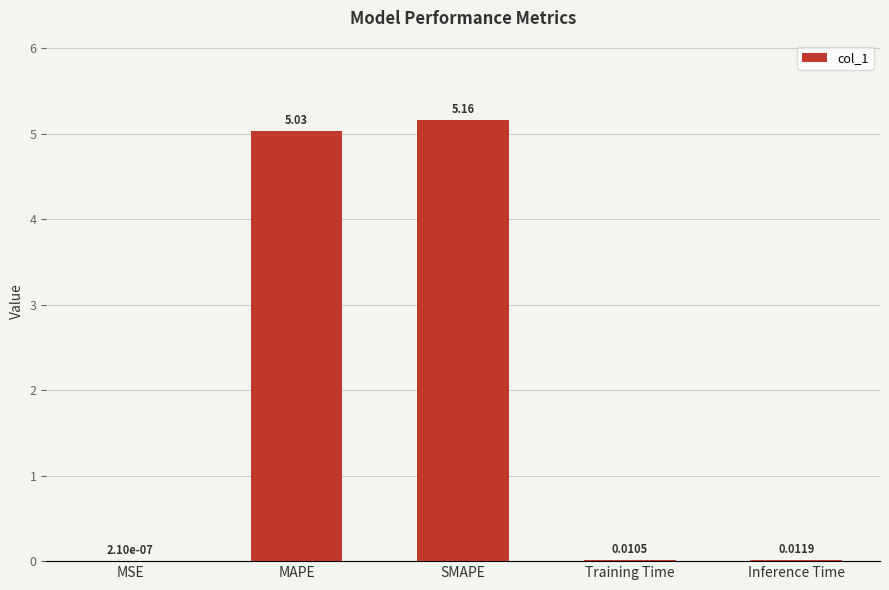

What is the sum of all values?

10.2